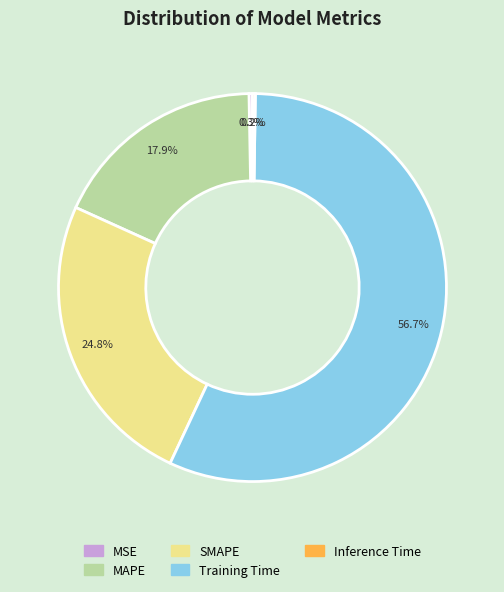

What is the largest slice in the pie chart?

Training Time